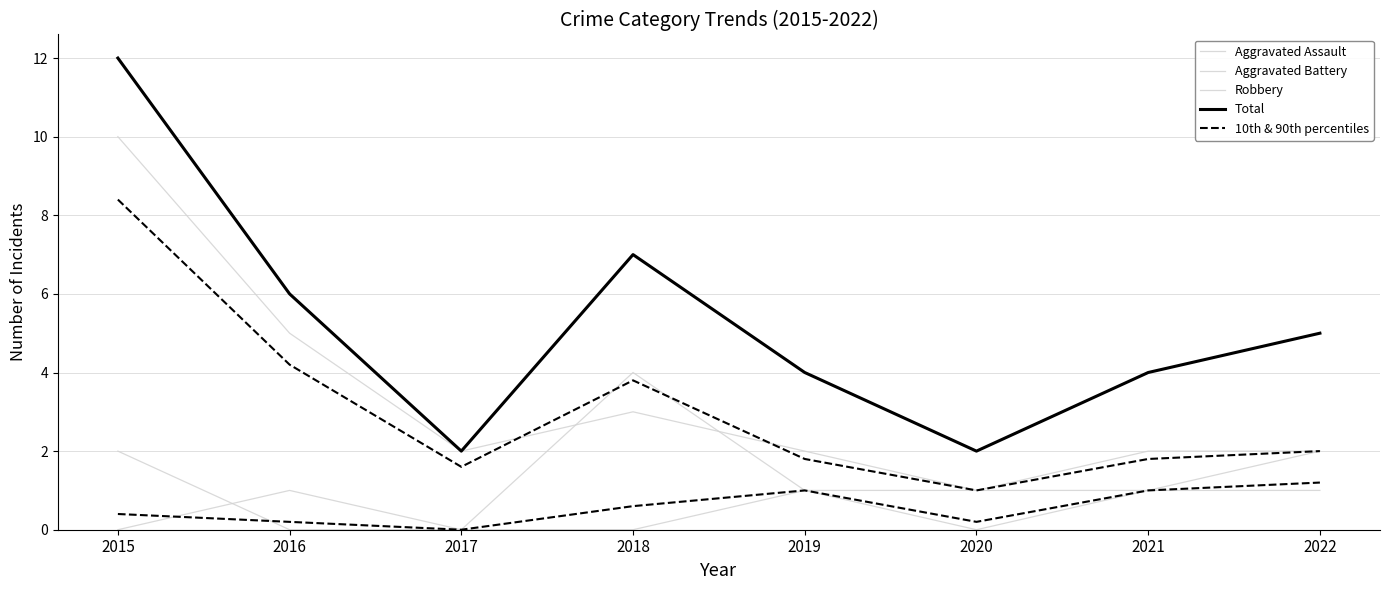

What is the total value across all series at 2015?

24.4